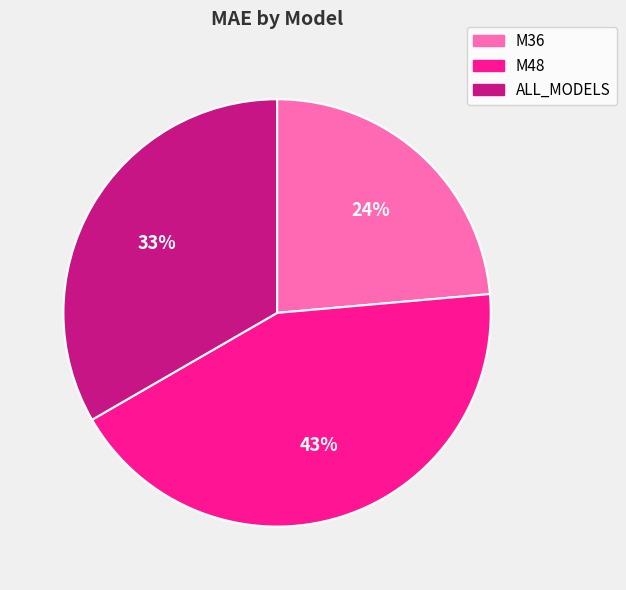

Count the number of slices in the pie.

3